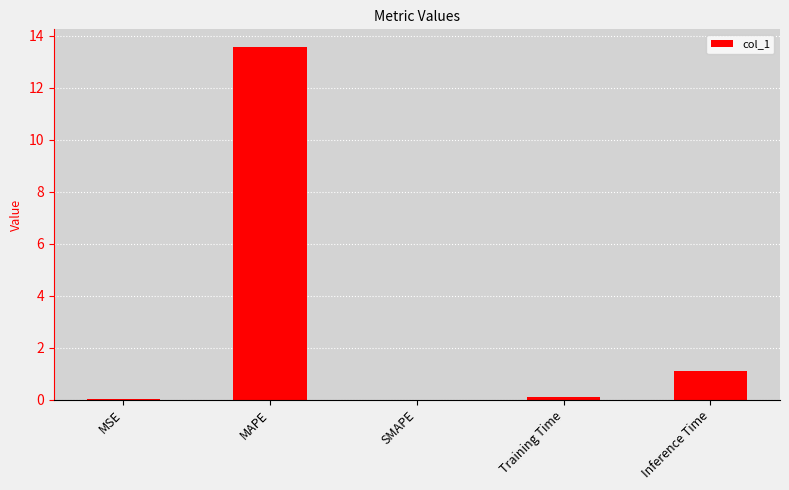

How many categories are shown in the chart?

5